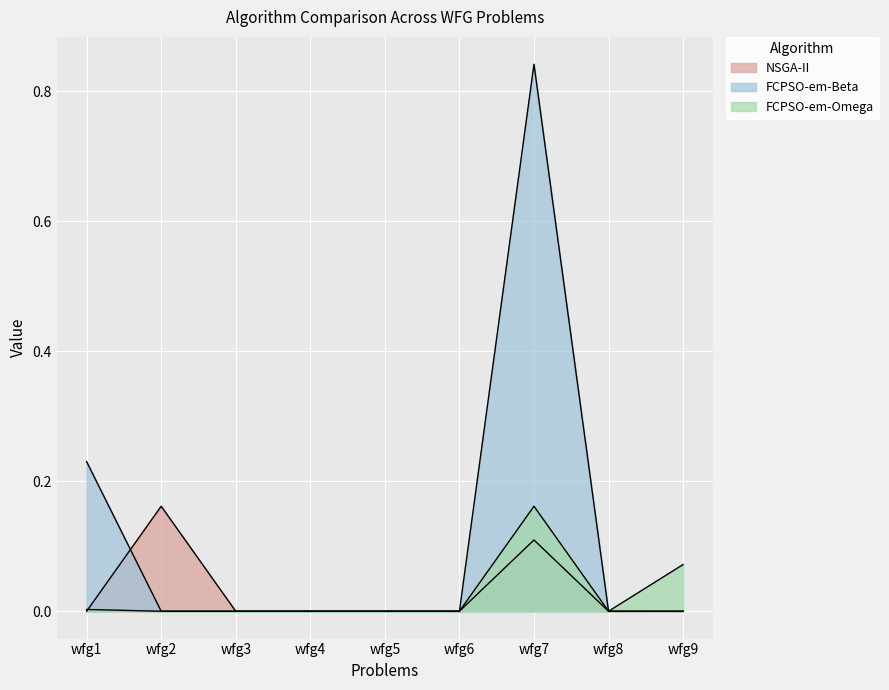

Which series changed the most between wfg4 and wfg9?

FCPSO-em-Omega